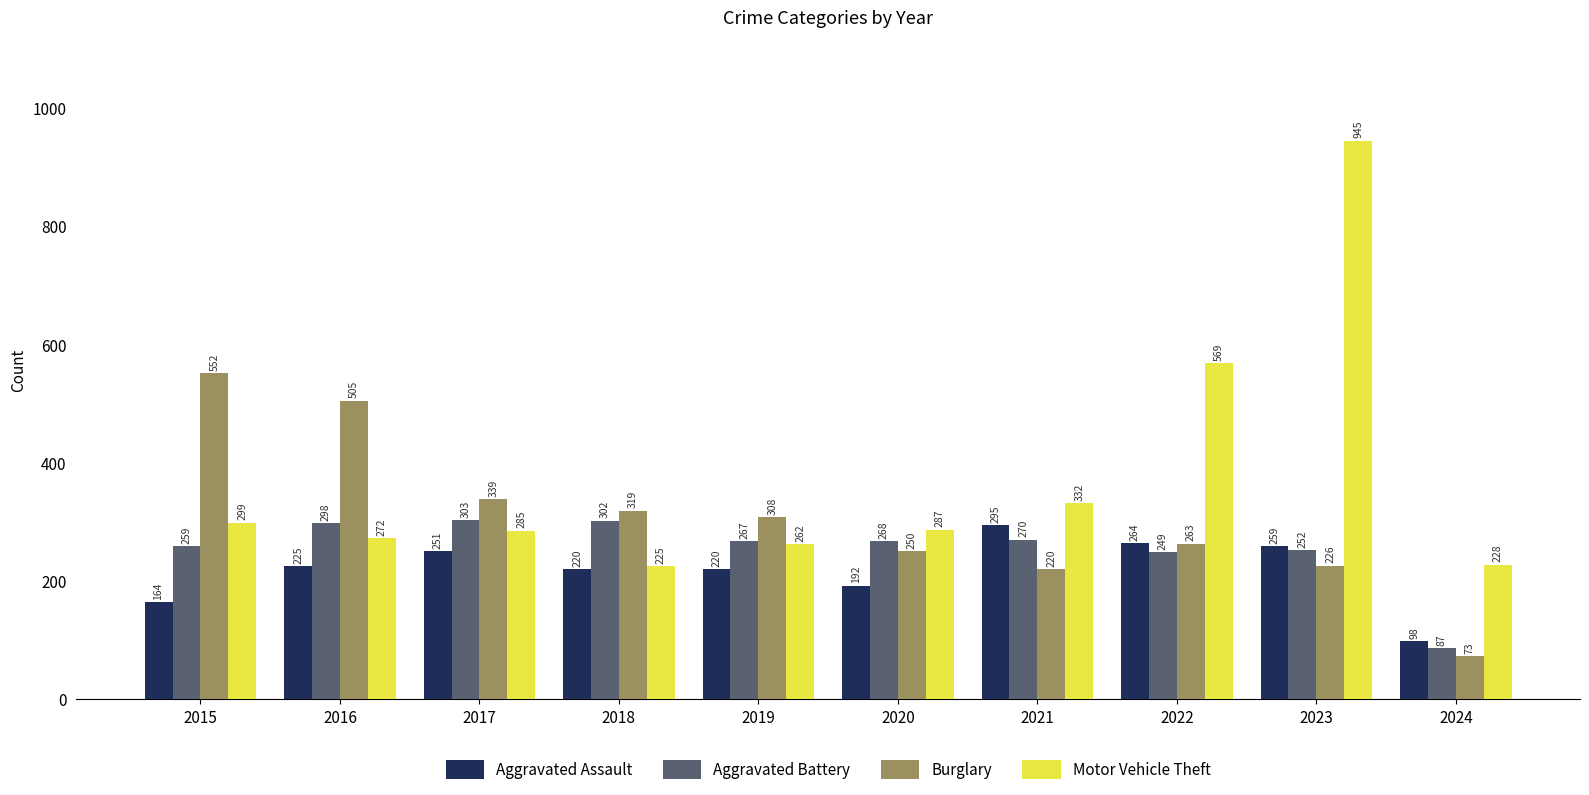

What is the value of the Aggravated Assault bar at the 9th from the left?

259